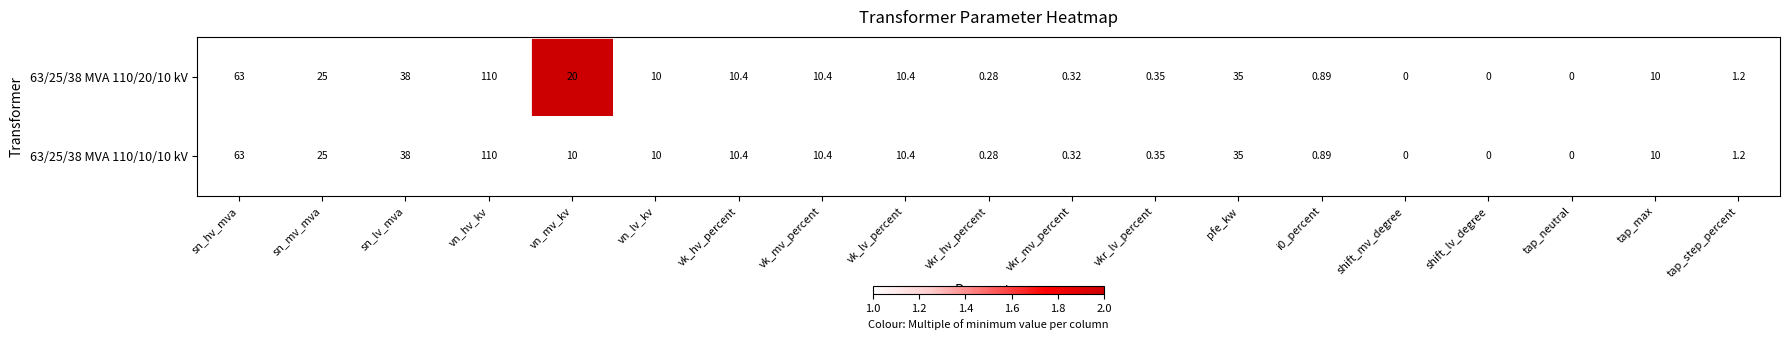

Which category has the highest value in the 63/25/38 MVA 110/10/10 kV series?

vn_hv_kv